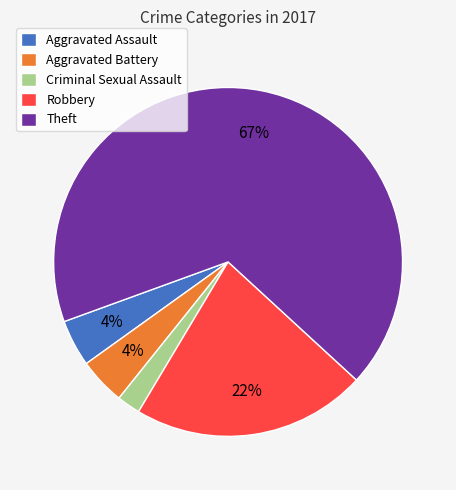

Does Aggravated Battery represent more than half of the total?

No